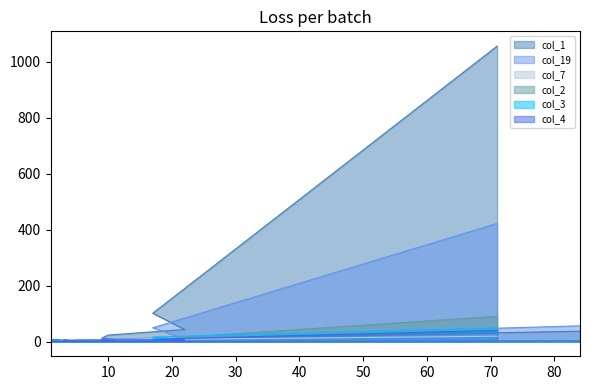

Between 84 and 5, which is larger?

84